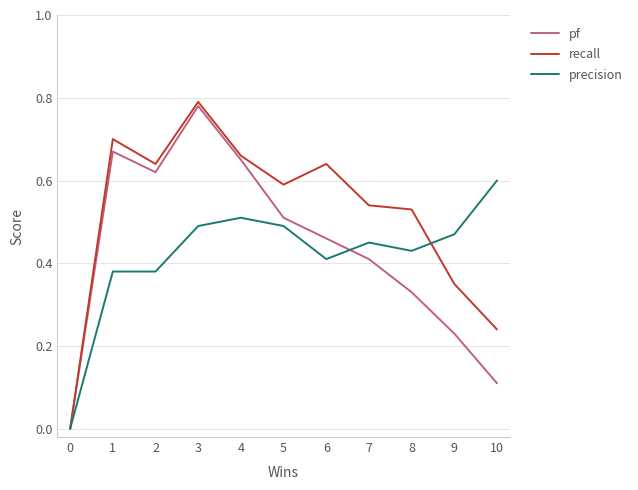

What is the total value across all series at 1?

1.8